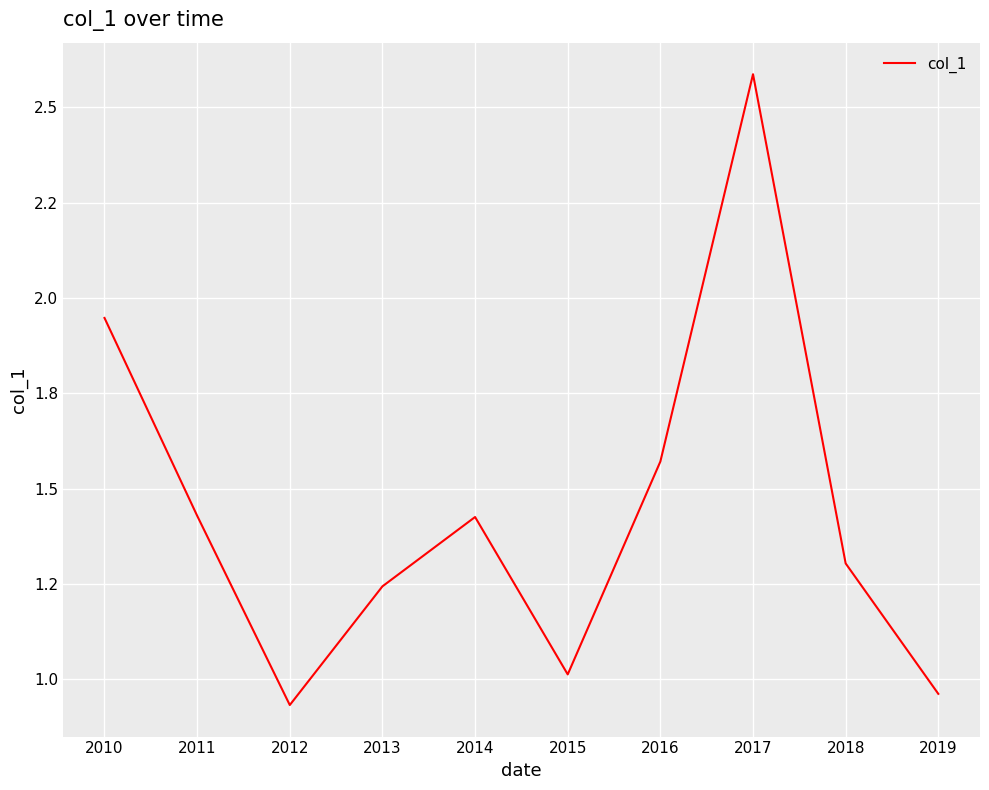

Is it true that the value at 2011 is 1.4?

True